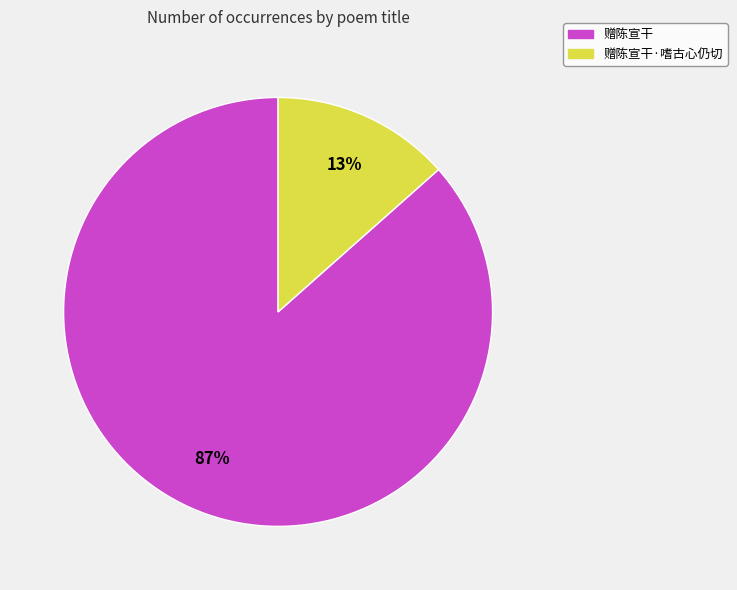

Between 赠陈宣干·嗜古心仍切 and 赠陈宣干, which is larger?

赠陈宣干